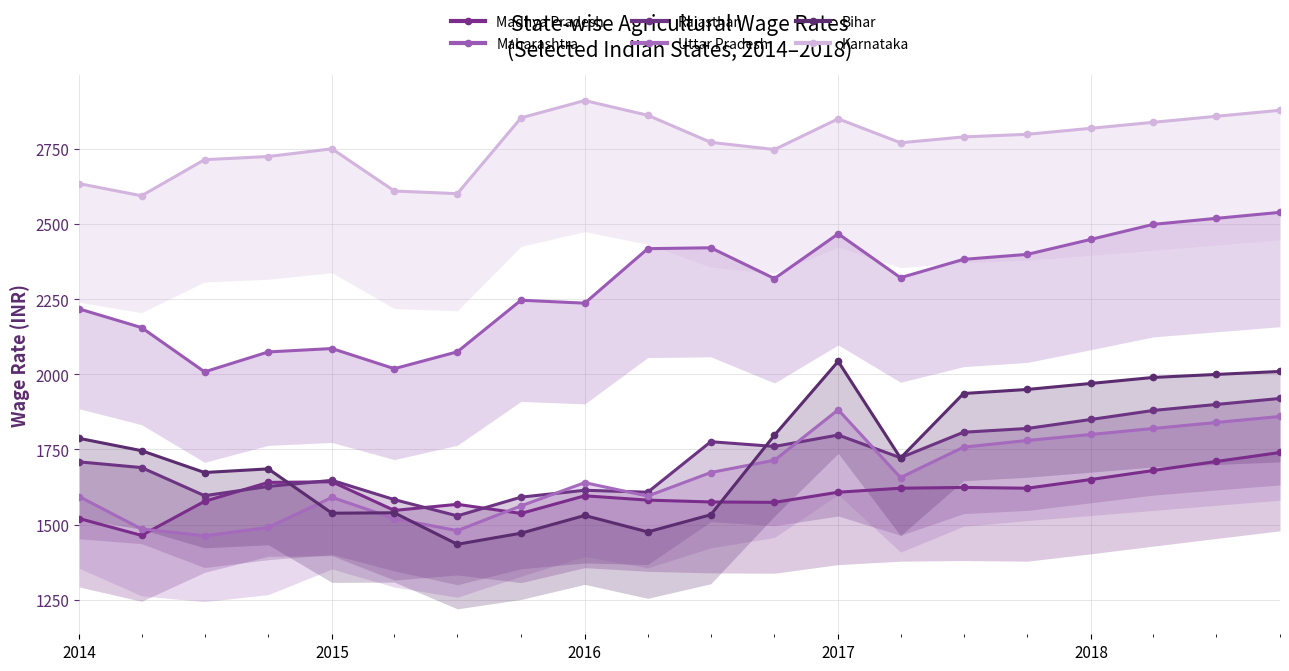

How many values in the Uttar Pradesh series are below 1656?

10